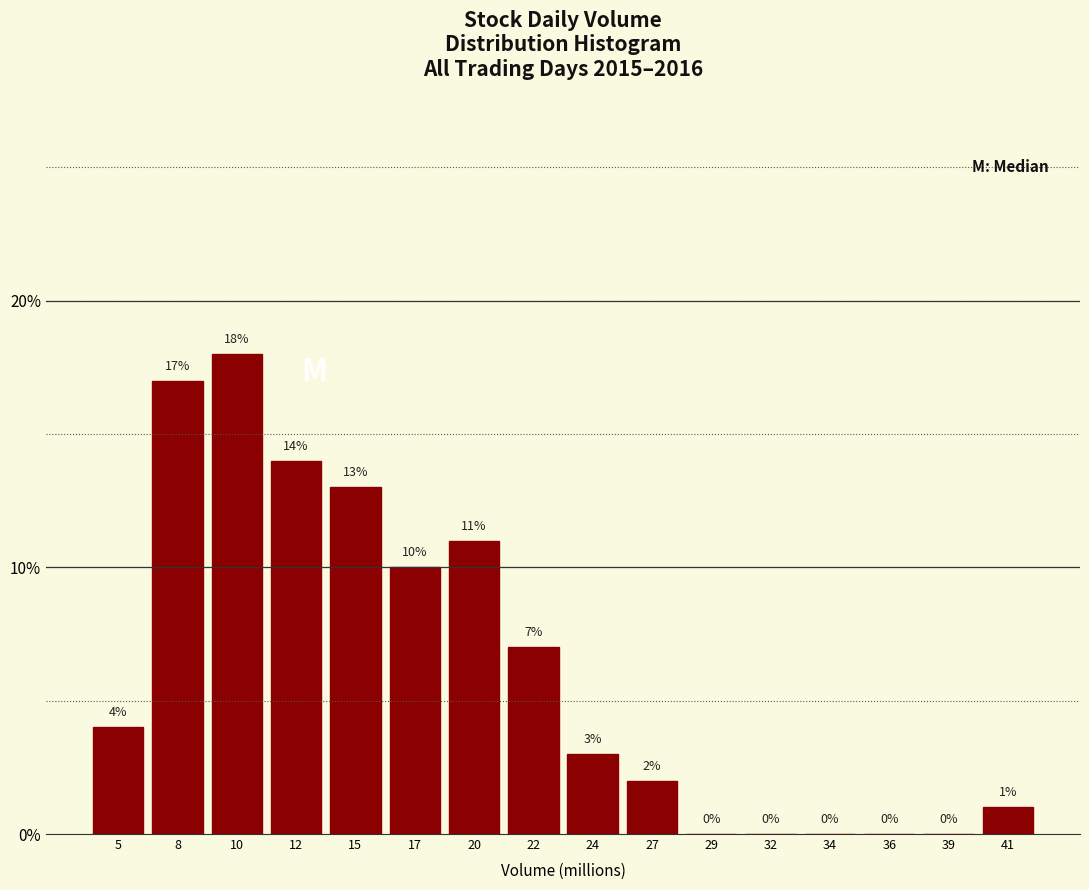

How tall is the bar that spans 13.5 to 16.0 on the x-axis? The bar edges are not printed on the chart, so give them approximately, as read against the axis.

13